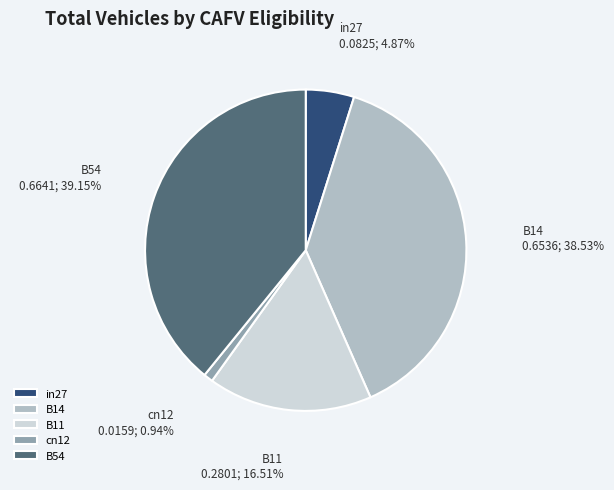

The cn12 slice represents 1% of the pie. True or false?

True